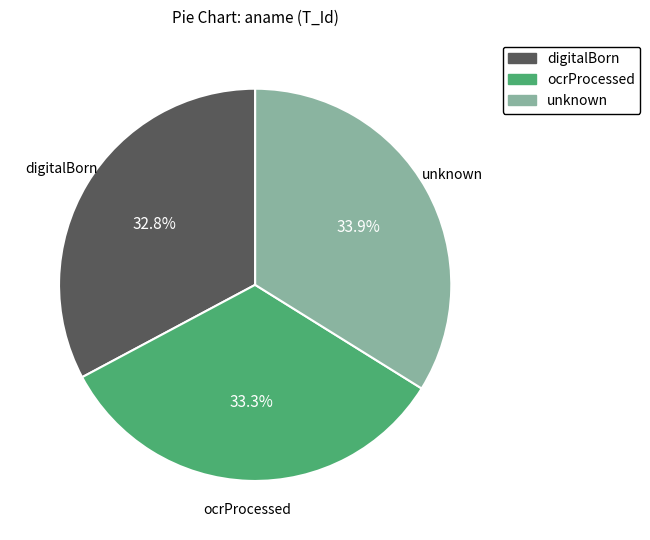

Count the number of slices in the pie.

3